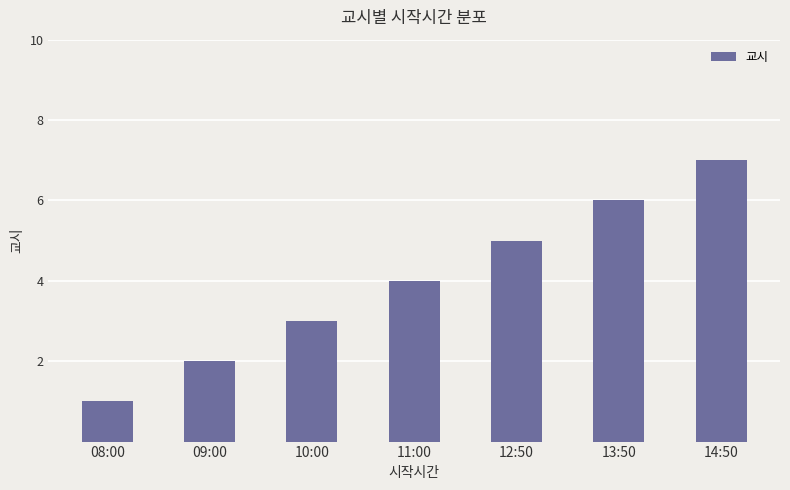

List the labels in order of value, smallest first.

08:00, 09:00, 10:00, 11:00, 12:50, 13:50, 14:50